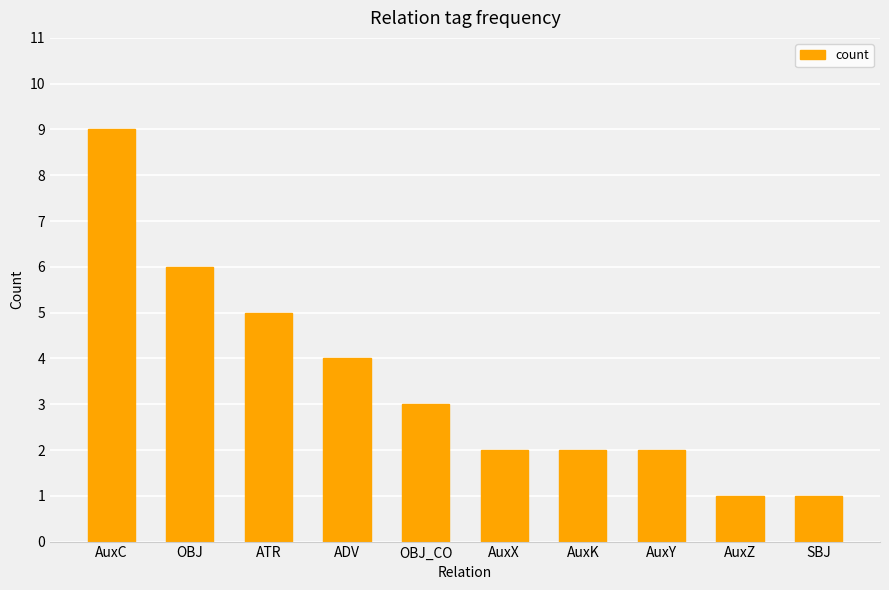

What is the ratio of the value at ADV to the value at OBJ?

0.7